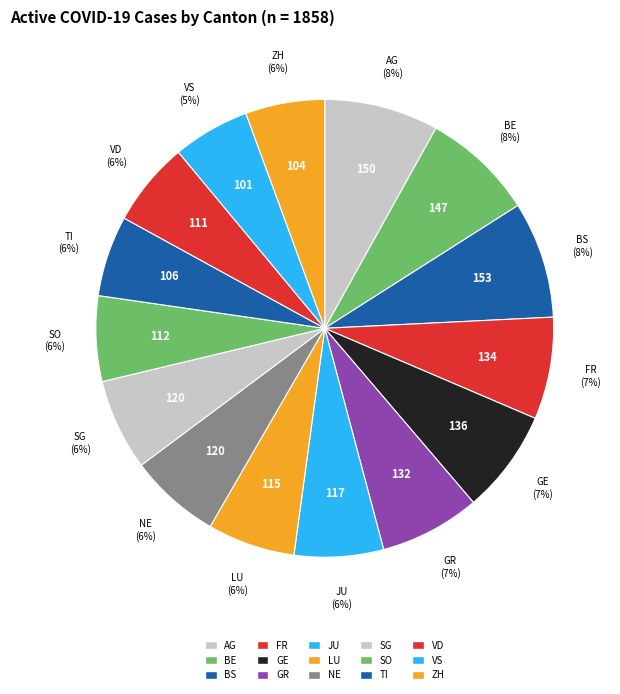

Count the number of slices in the pie.

15